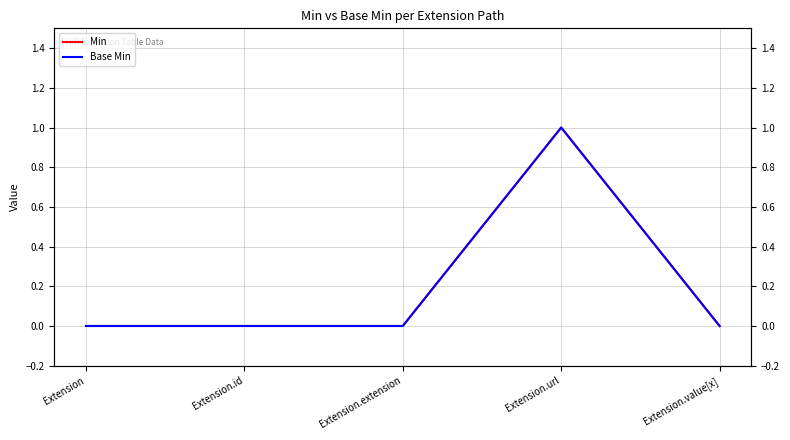

Reading left to right, transcribe all the data shown in this chart.

Min: 0	0	0	1	0
Base Min: 0	0	0	1	0